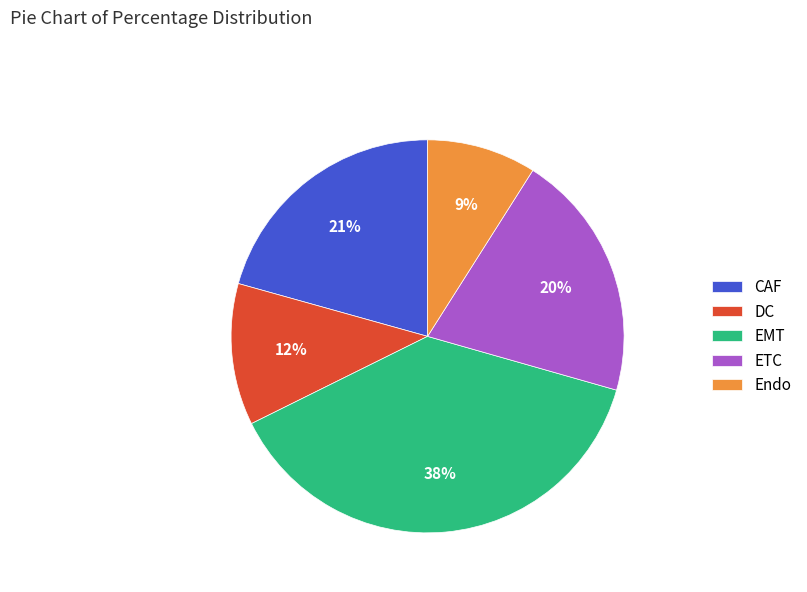

Is it true that EMT is 23% of the pie?

False